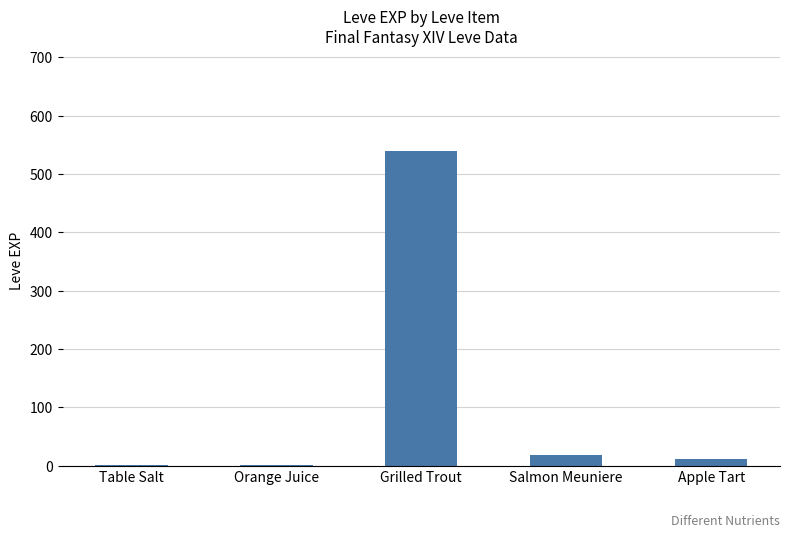

What is the sum of all values?

573